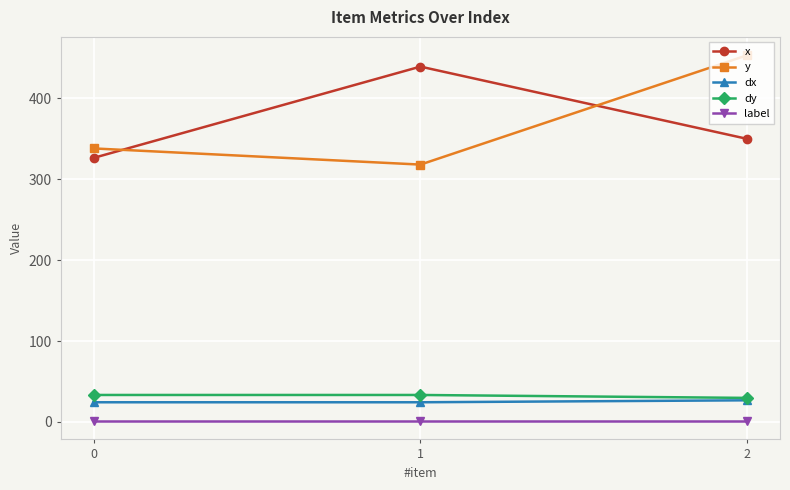

What is the lowest value of the label series?

1.0